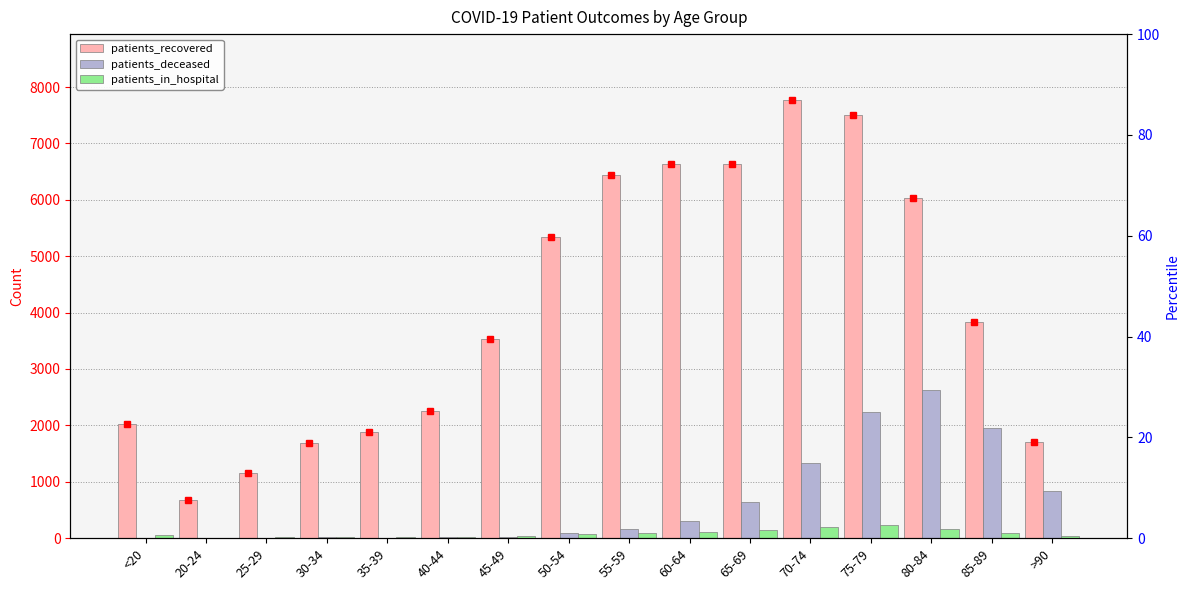

What is the highest value of the patients_recovered series?

7772